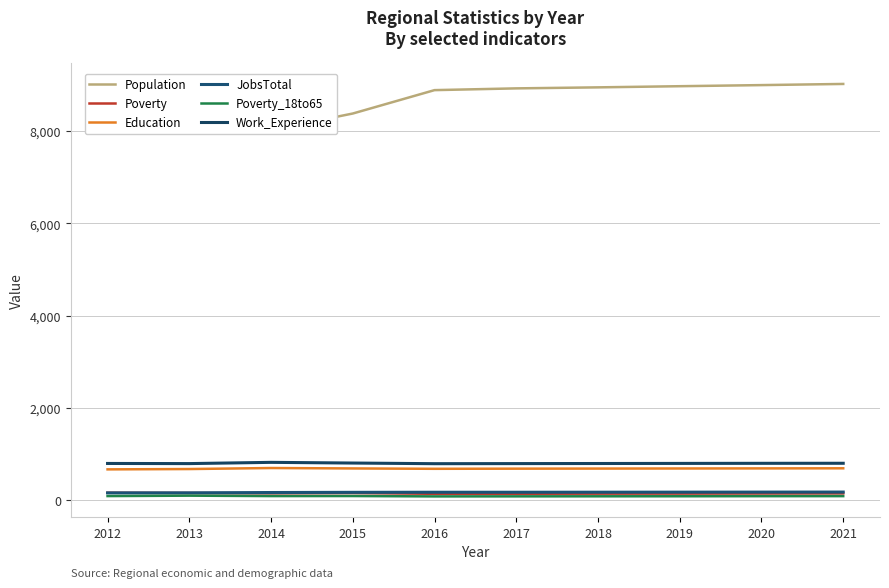

What is the value of the Population point at the 10th from the left?

9021